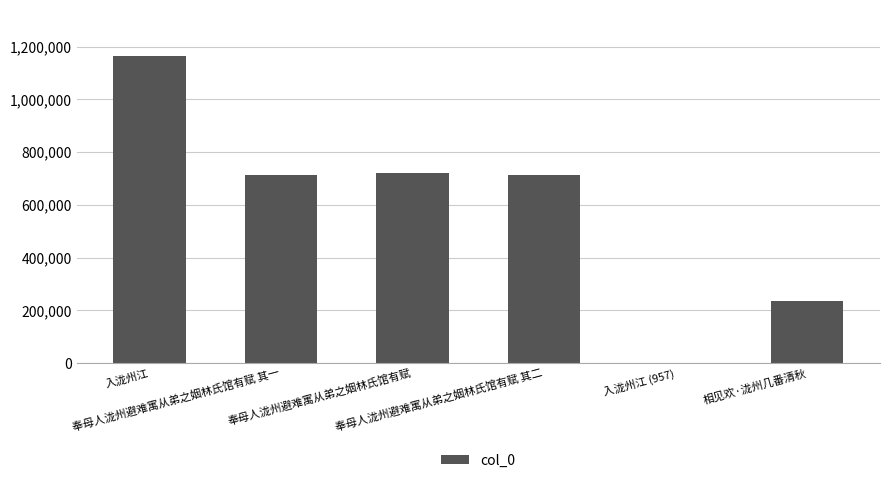

What is the maximum value shown in the chart?

1164482